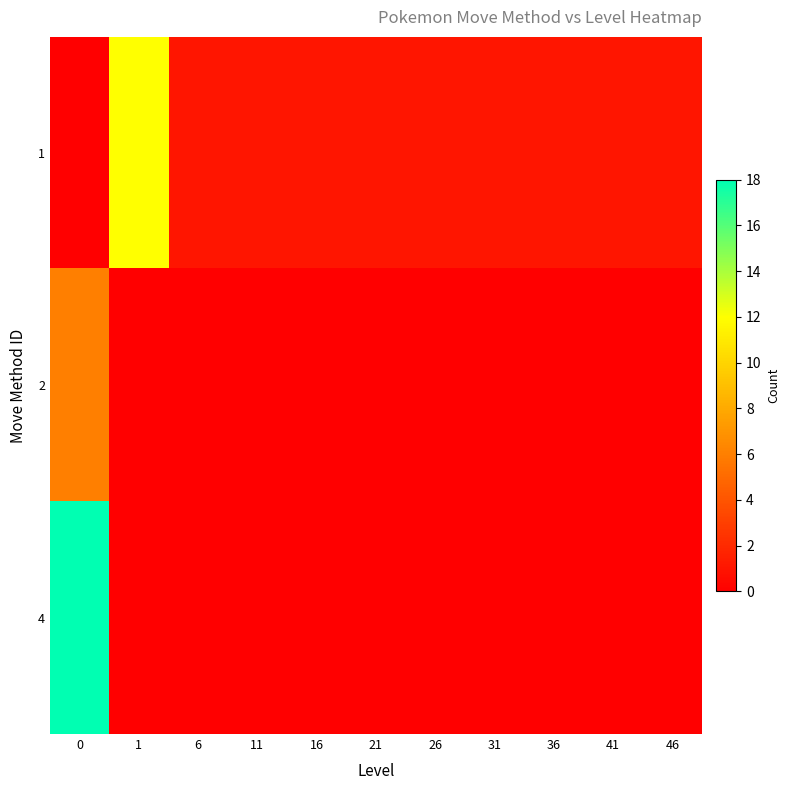

Rank the series by their maximum value, from highest to lowest.

4, 1, 2